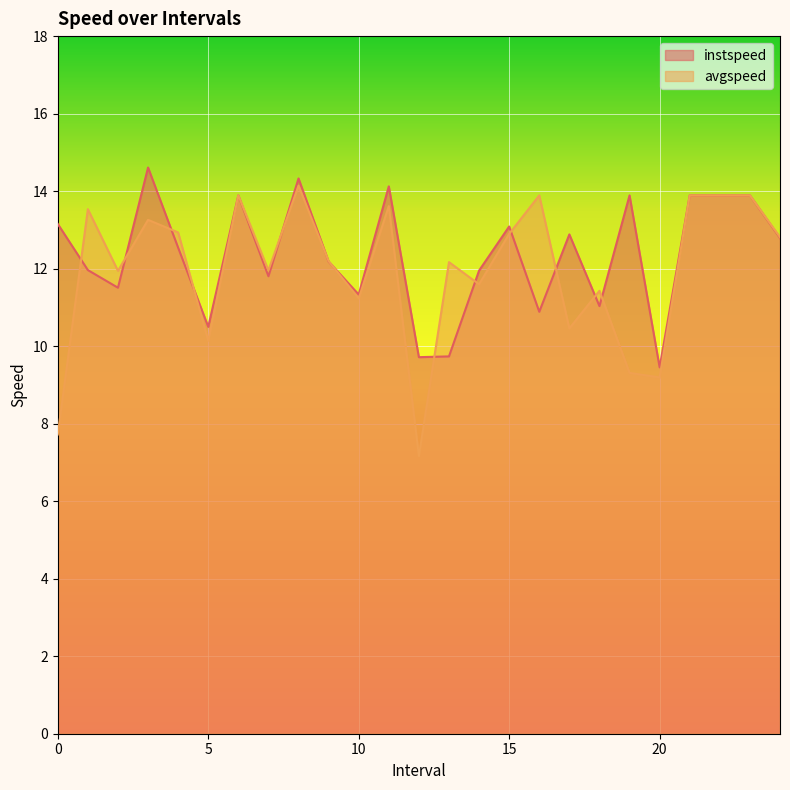

Reading left to right, transcribe all the data shown in this chart.

instspeed: 13.2	12.0	11.5	14.6	12.5	10.5	13.9	11.8	14.3	12.2	11.3	14.1	9.7	9.7	12.0	13.1	10.9	12.9	11.0	13.9	9.5	13.9	13.9	13.9	12.8
avgspeed: 7.7	13.5	11.9	13.3	12.9	10.1	13.9	12.0	14.1	12.2	11.2	13.6	7.2	12.2	11.6	12.9	13.9	10.5	11.4	9.3	9.2	13.9	13.9	13.9	12.8